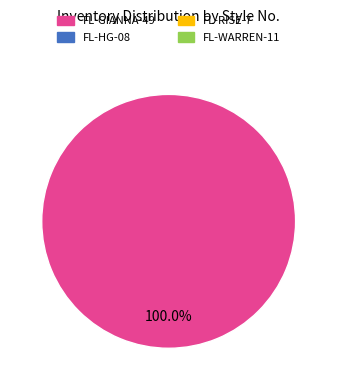

Does any single category account for the majority?

Yes